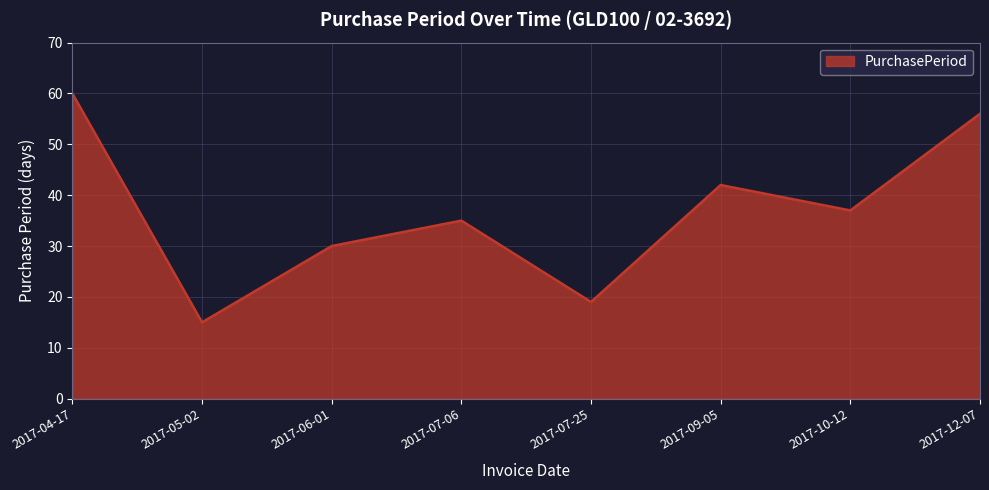

Reading right to left, extract all data points from this chart.

56	37	42	19	35	30	15	60